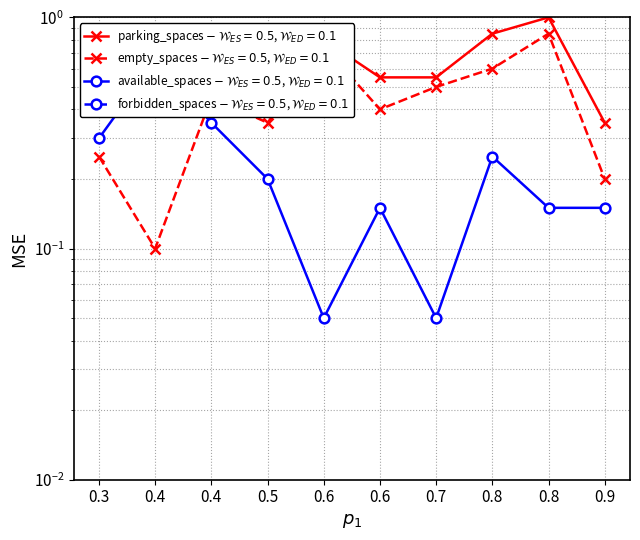

At which category does parking_spaces reach its first local peak?

0.4